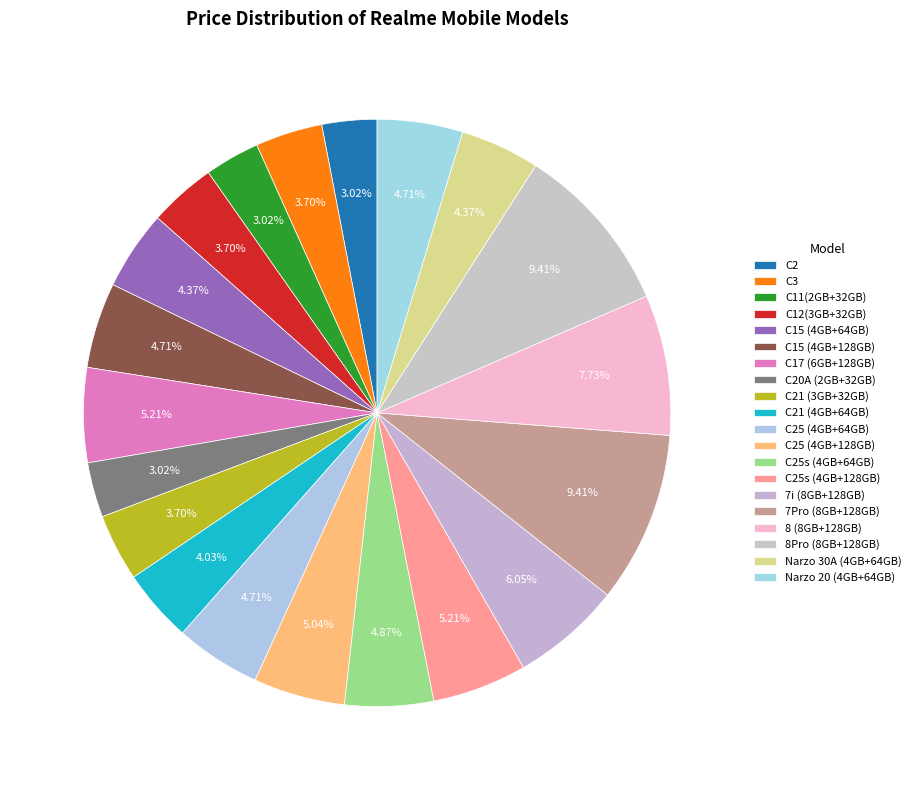

Does C17 (6GB+128GB) account for over 50% of the chart?

No